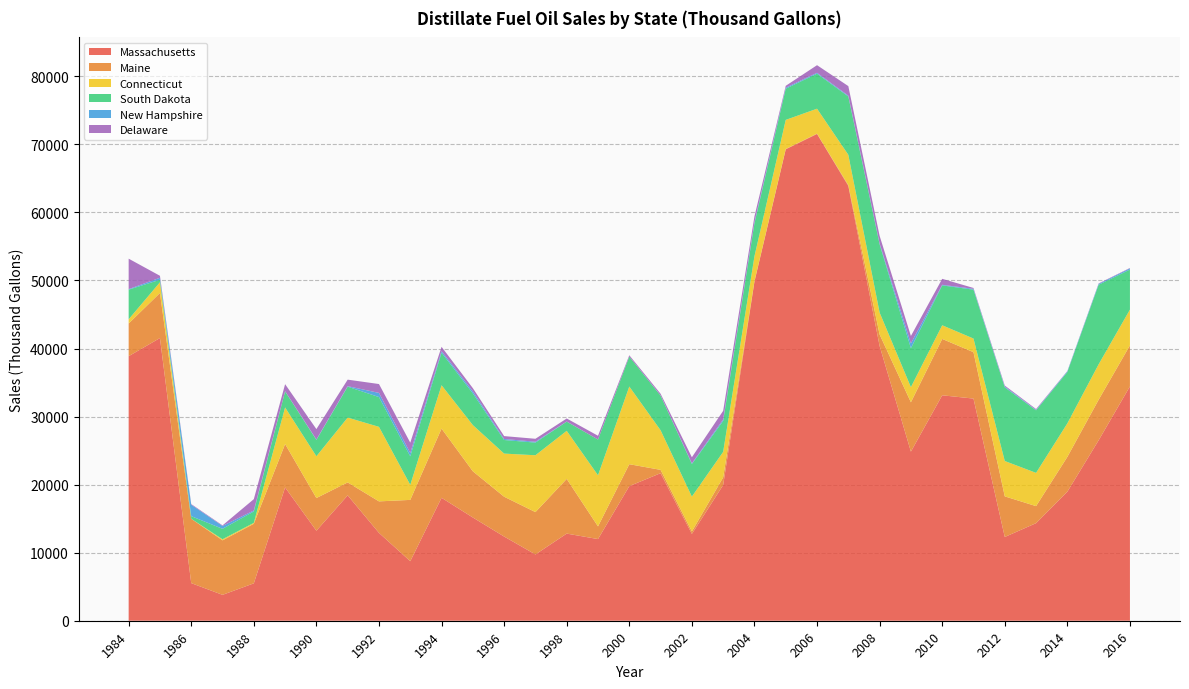

Reading left to right, transcribe all the data shown in this chart.

Massachusetts: 38878	41543	5527	3805	5496	19591	13230	18424	12913	8747	18067	15170	12372	9742	12805	12001	19783	21683	12757	19939	49830	69275	71536	63896	40378	24852	33130	32647	12307	14338	18962	26521	34438
Maine: 4802	6622	9455	8011	8747	6377	4803	1904	4628	9011	10172	6792	5852	6222	8036	1864	3220	490	360	1133	74	53	49	126	1694	7252	8284	6818	5970	2504	5116	5955	6026
Connecticut: 619	1571	0	159	140	5374	6140	9528	10952	2213	6368	6788	6338	8355	7068	7510	11415	5821	5123	3745	3656	4274	3661	4450	3219	2219	2006	2006	5195	4887	4927	5209	5256
South Dakota: 4358	372	386	1533	1678	2357	2401	4546	4378	4190	4780	4662	1996	1859	1351	5253	4400	5085	4792	4547	4843	4585	5149	8572	10024	5730	5860	7182	10826	9192	7543	11697	5887
New Hampshire: 77	290	1683	424	139	36	60	69	610	488	230	305	152	128	17	2	3	31	98	210	185	149	129	119	126	697	86	124	116	64	102	129	175
Delaware: 4473	295	94	82	1666	1030	1530	958	1303	1522	637	463	423	433	445	553	194	246	896	1273	836	275	1118	1404	1120	1096	879	126	149	123	46	61	61